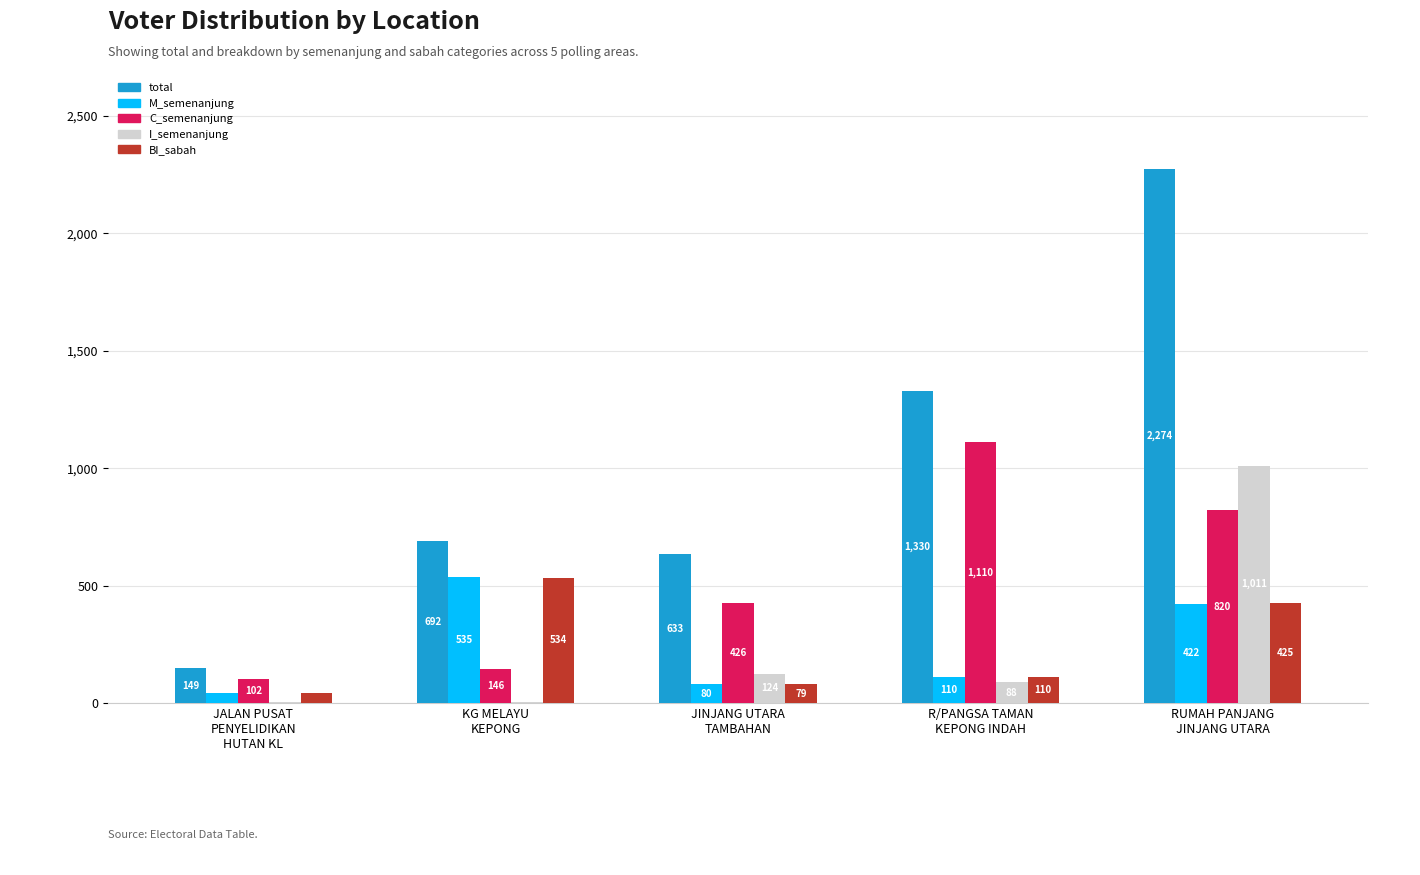

What is the sum of all M_semenanjung values?

1190